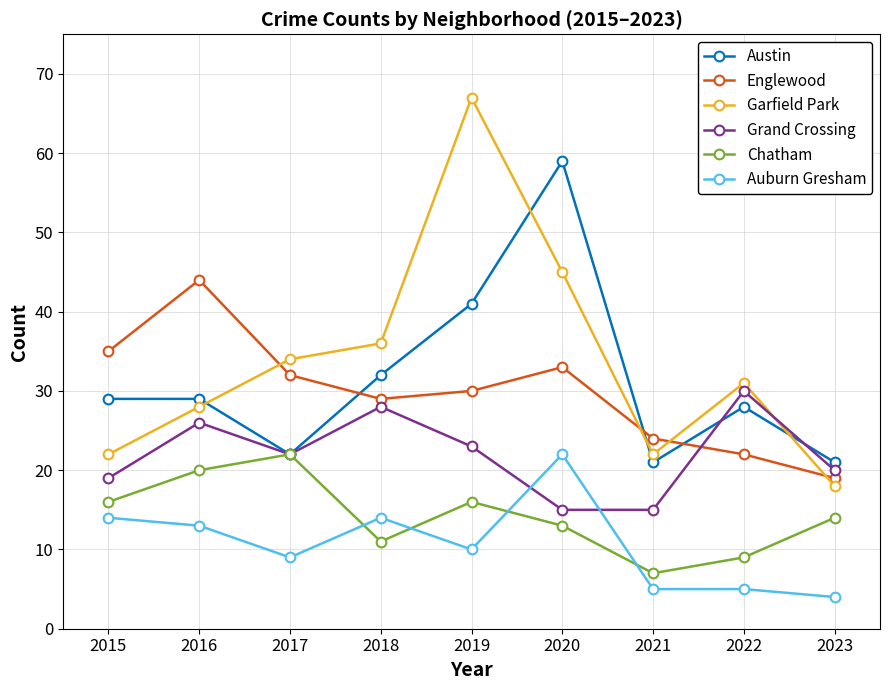

What is the approximate value of Garfield Park at 2019?

67